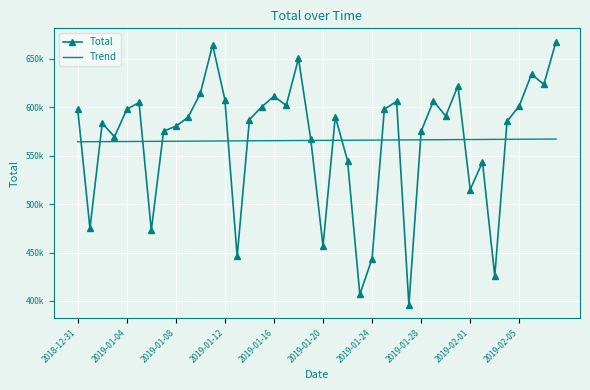

What is the difference between the maximum and minimum values in the Total series?

272220.0